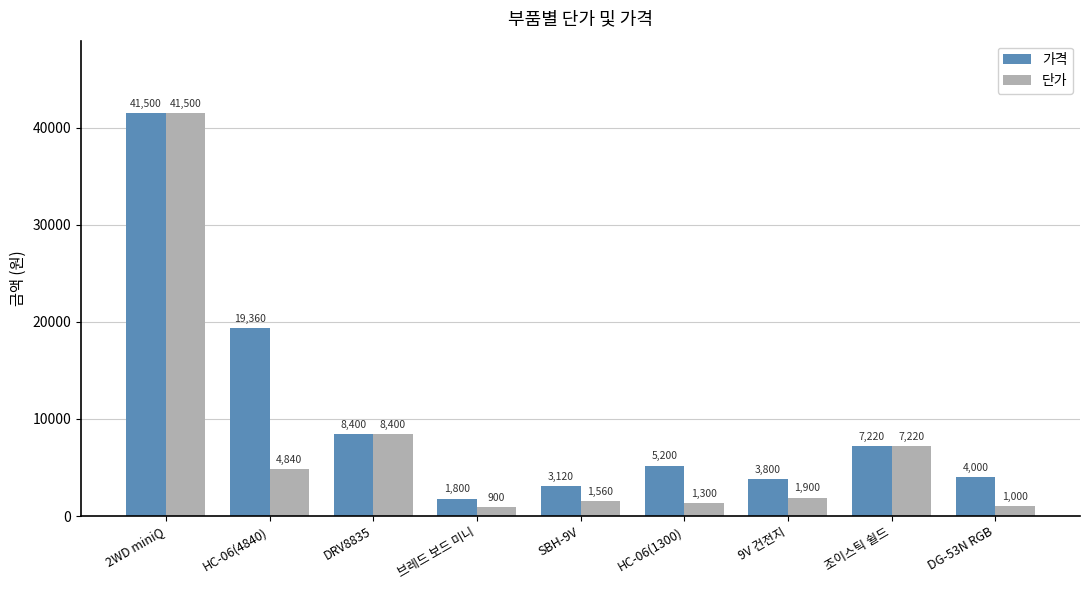

Reading left to right, what are all the values shown in this chart?

가격: 2WD miniQ=41500	HC-06(4840)=19360	DRV8835=8400	브레드 보드 미니=1800	SBH-9V=3120	HC-06(1300)=5200	9V 건전지=3800	조이스틱 쉴드=7220	DG-53N RGB=4000
단가: 2WD miniQ=41500	HC-06(4840)=4840	DRV8835=8400	브레드 보드 미니=900	SBH-9V=1560	HC-06(1300)=1300	9V 건전지=1900	조이스틱 쉴드=7220	DG-53N RGB=1000